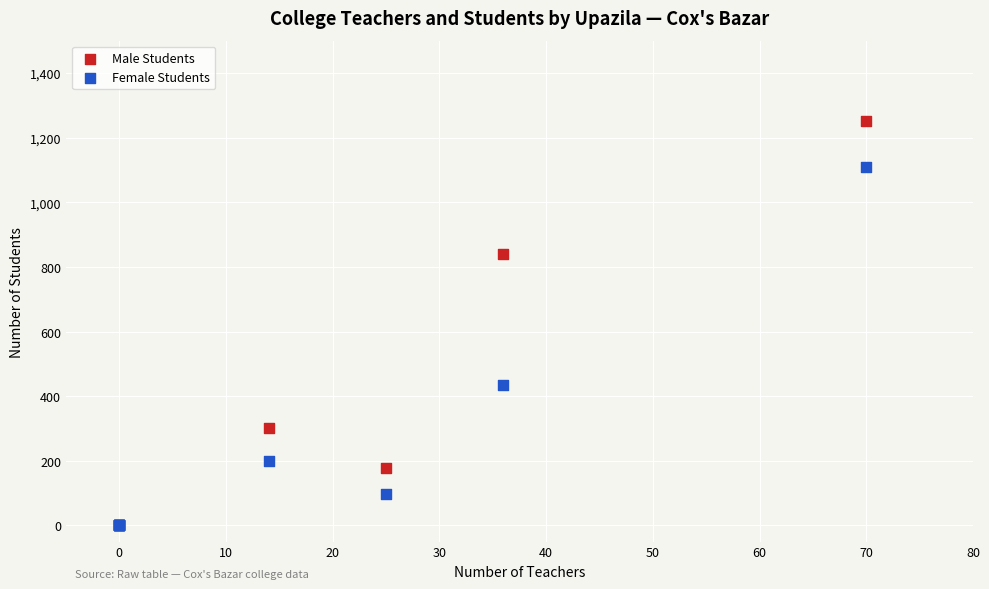

Which series reaches the maximum Y coordinate?

Male Students